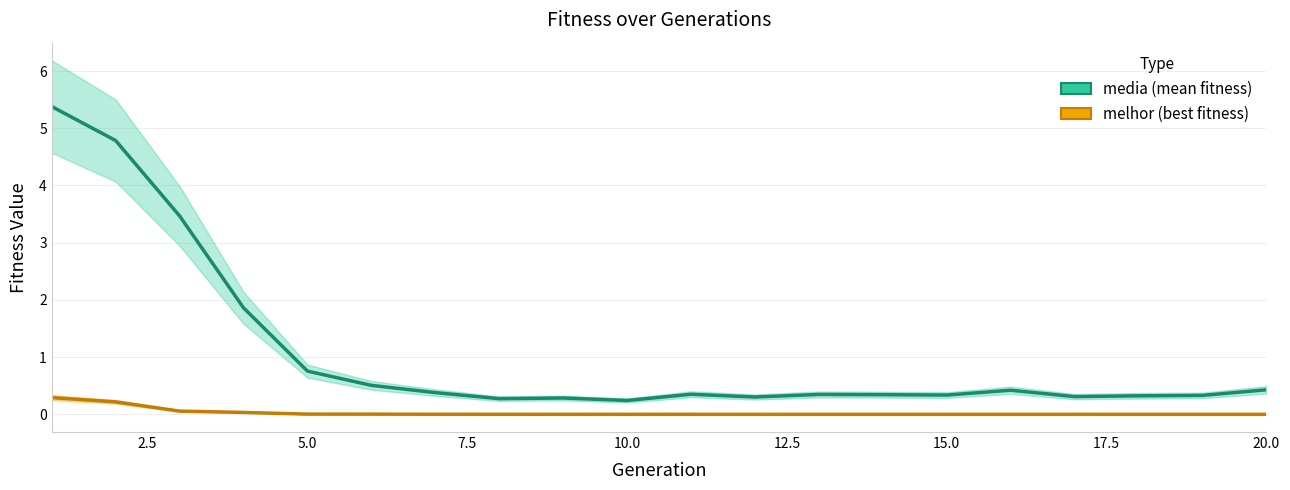

In media_line, how many points are lower than both neighbors (excluding endpoints)?

5